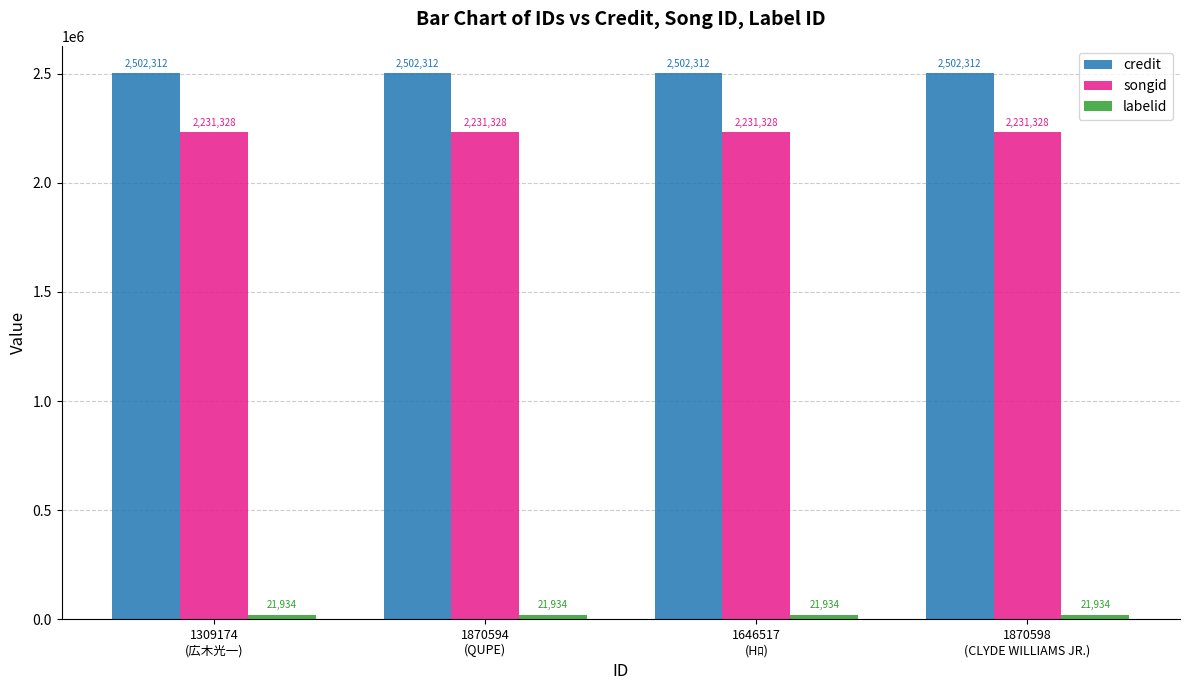

What is the average value of the credit series?

2502312